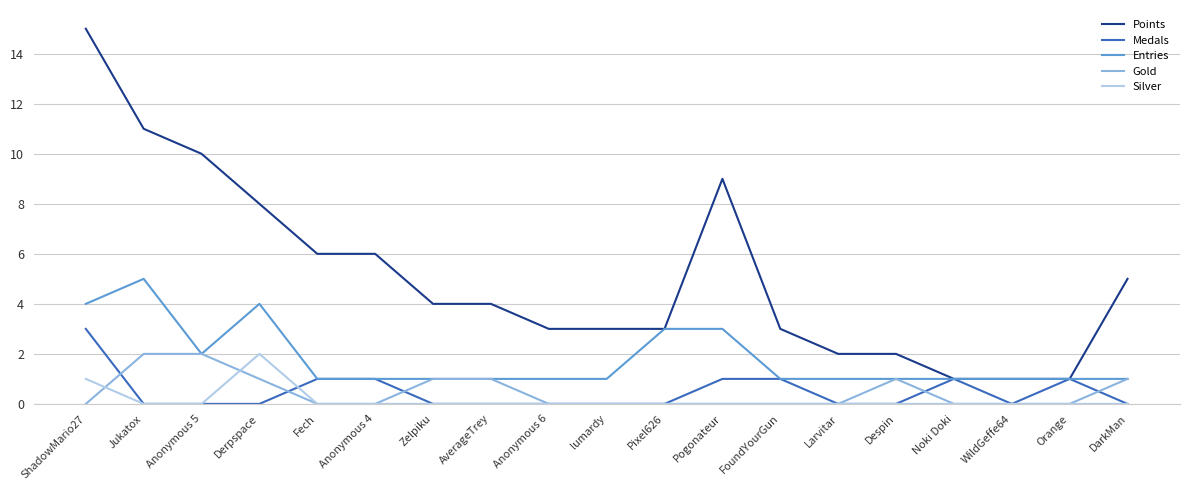

At which label does Silver reach its peak?

Derpspace